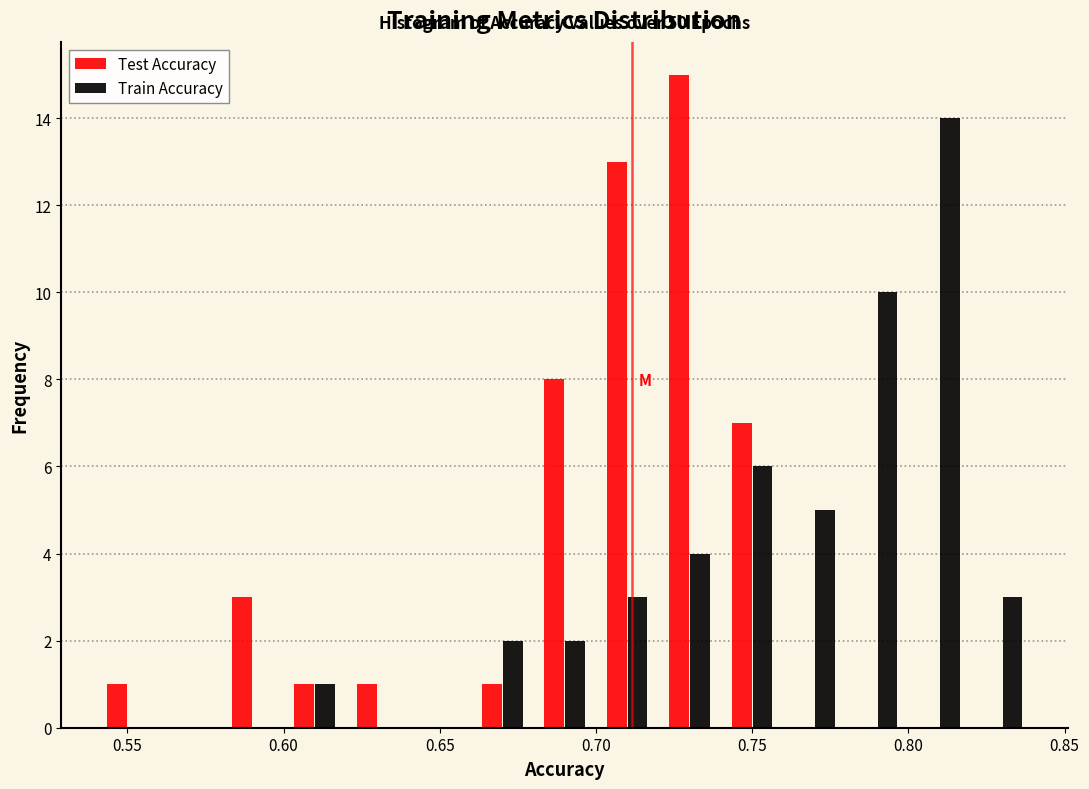

In the Test Accuracy series, which range on the x-axis has the tallest bar?

0.72 to 0.74